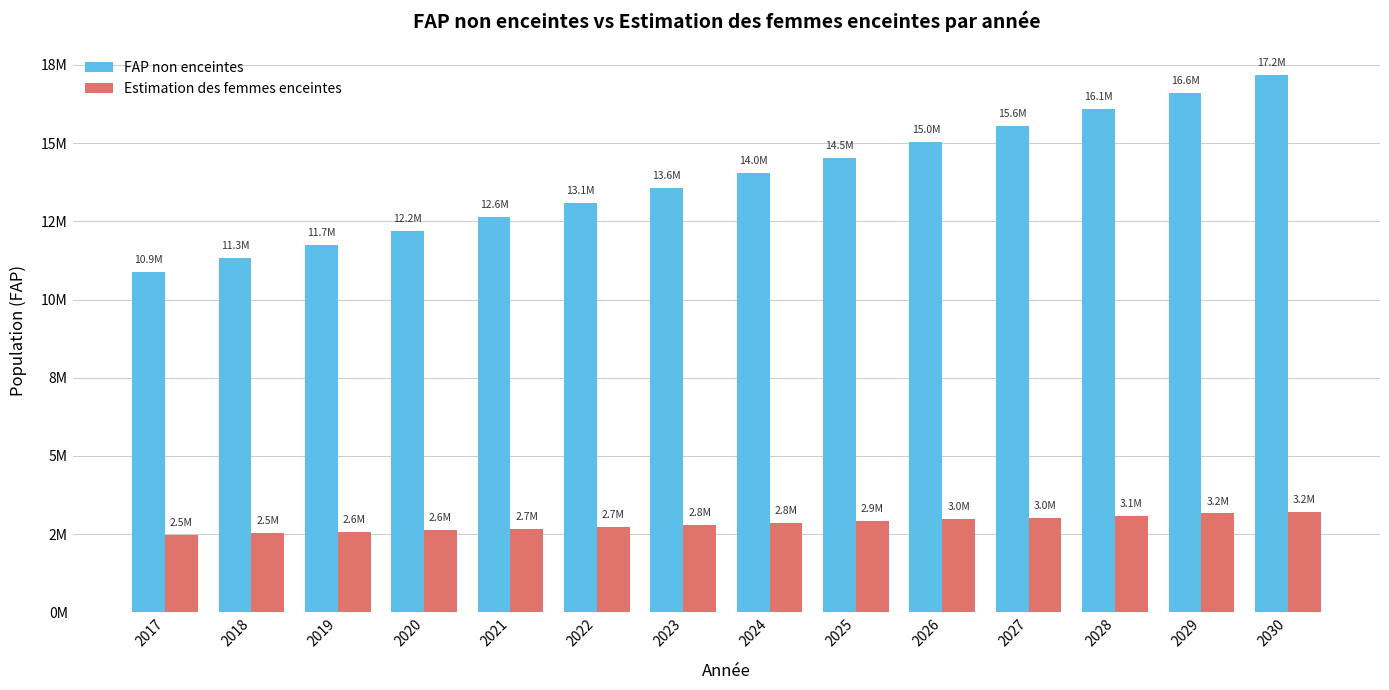

What is the spread (max minus min) of values at 2025?

11614463.7